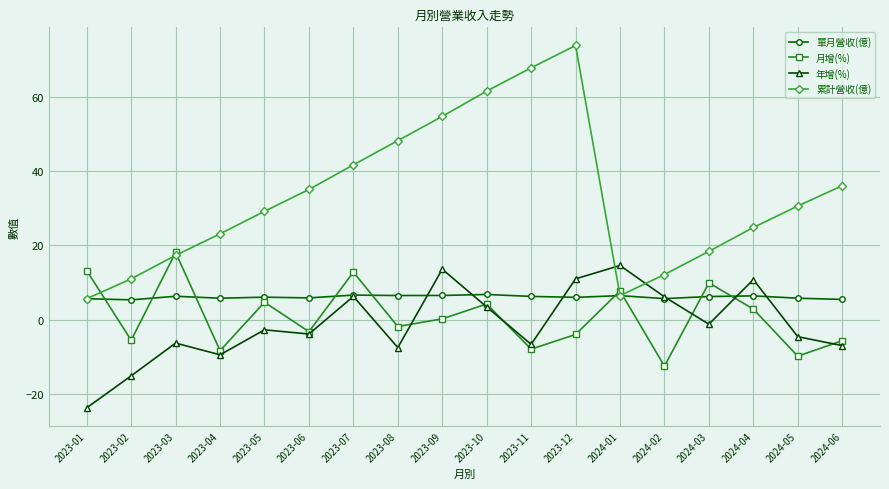

True or false: 單月營收(億) has a value of 9.7 at 2023-11.

False